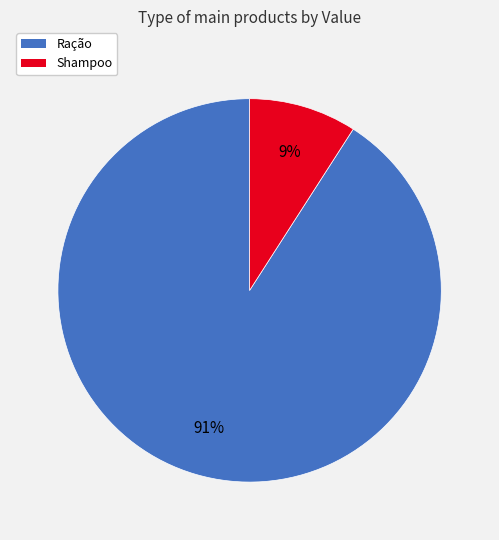

Which slice represents more than half of the pie?

Ração